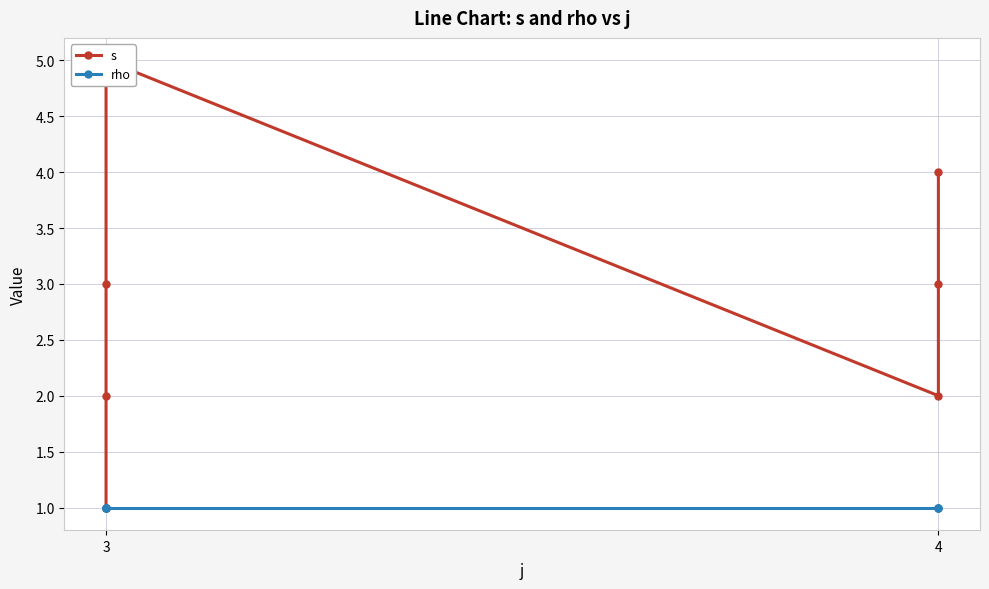

What is the value of the s point at the 5th from the left?

2